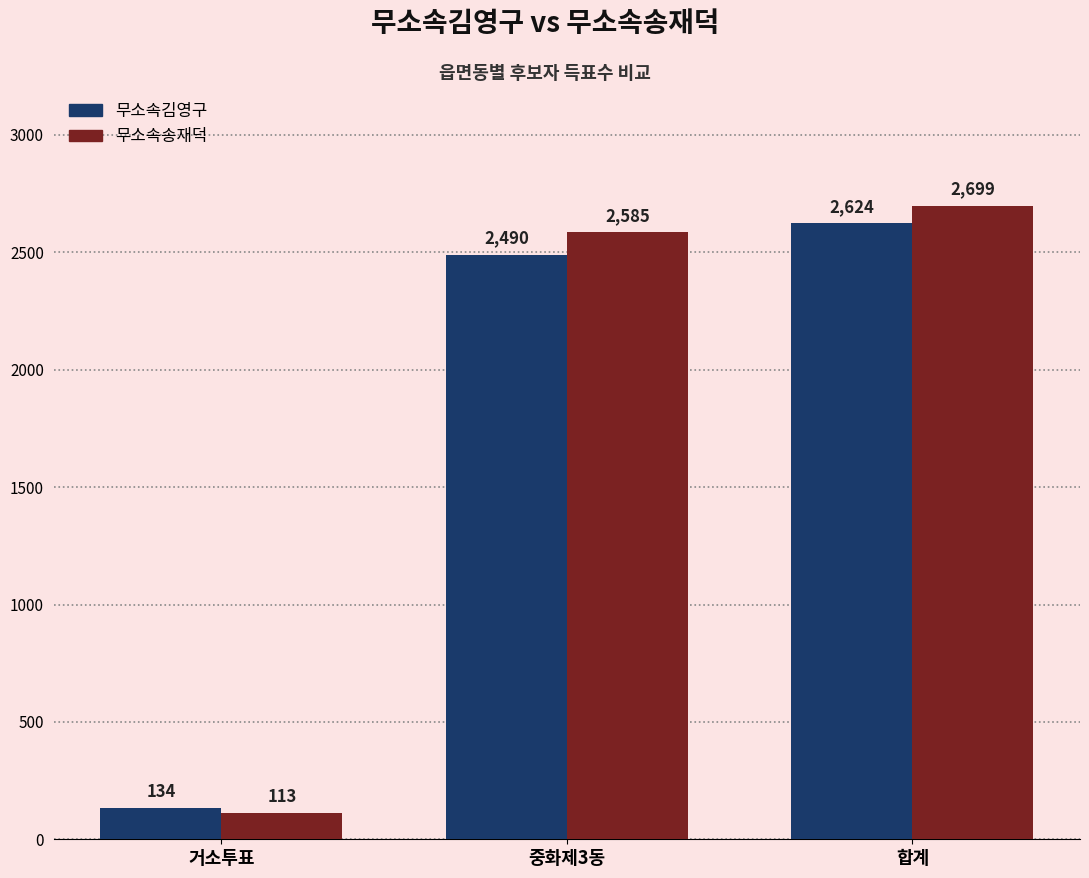

How many series are shown in this chart?

2